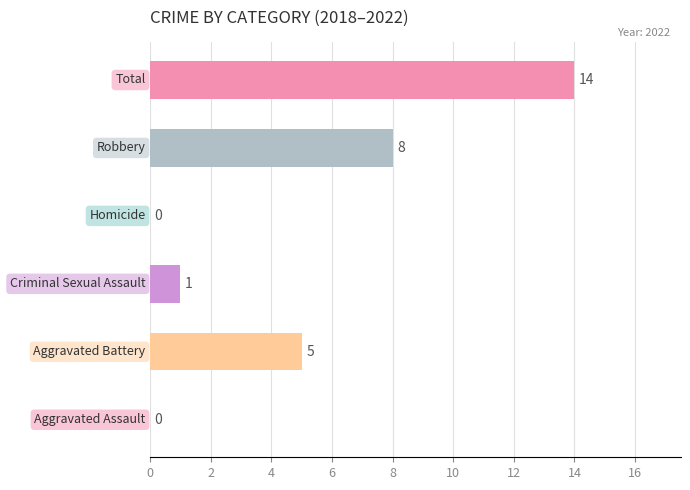

What is the sum of all values?

28